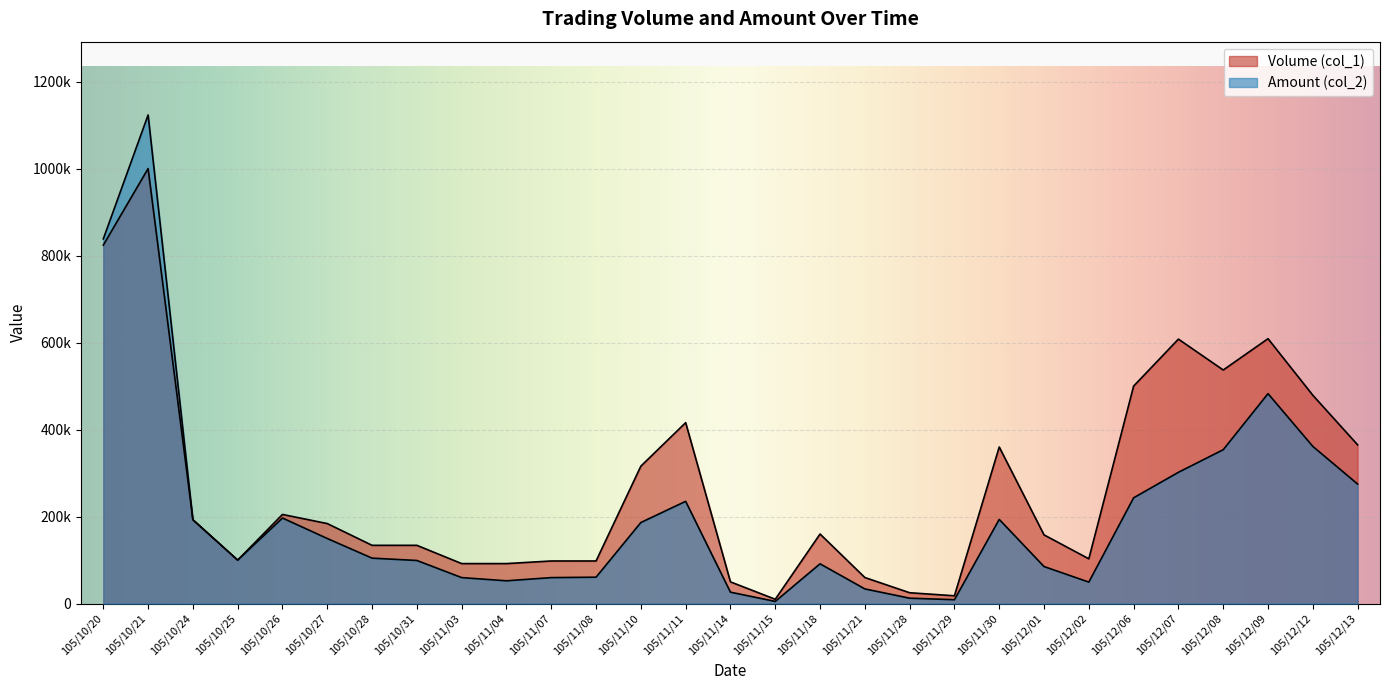

True or false: Volume (col_1) and Amount (col_2) intersect in this chart.

True